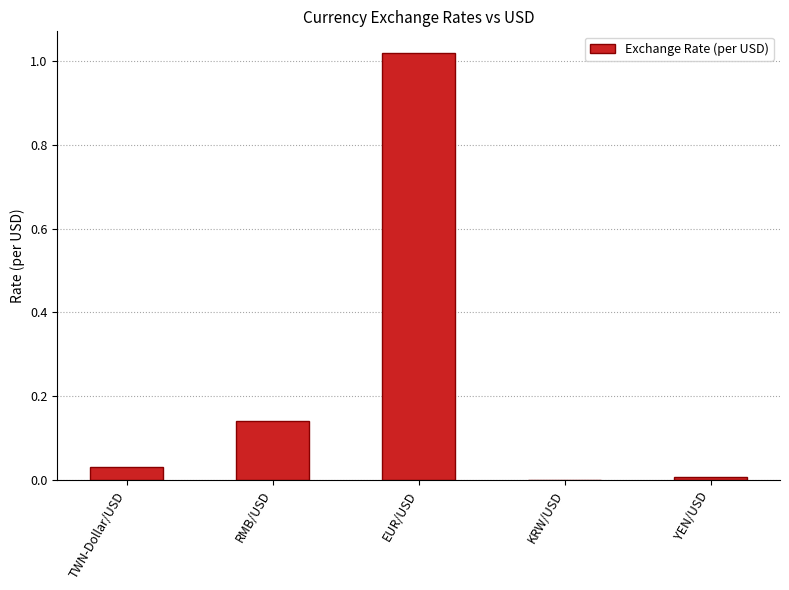

What is the sum of all values?

1.2